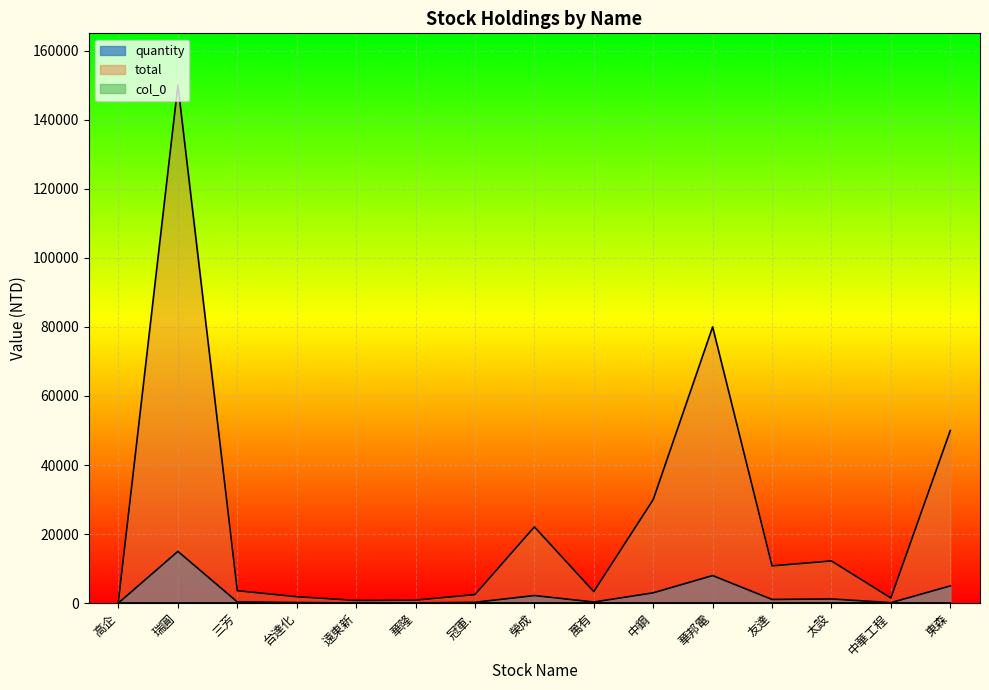

True or false: quantity and col_0 intersect in this chart.

False